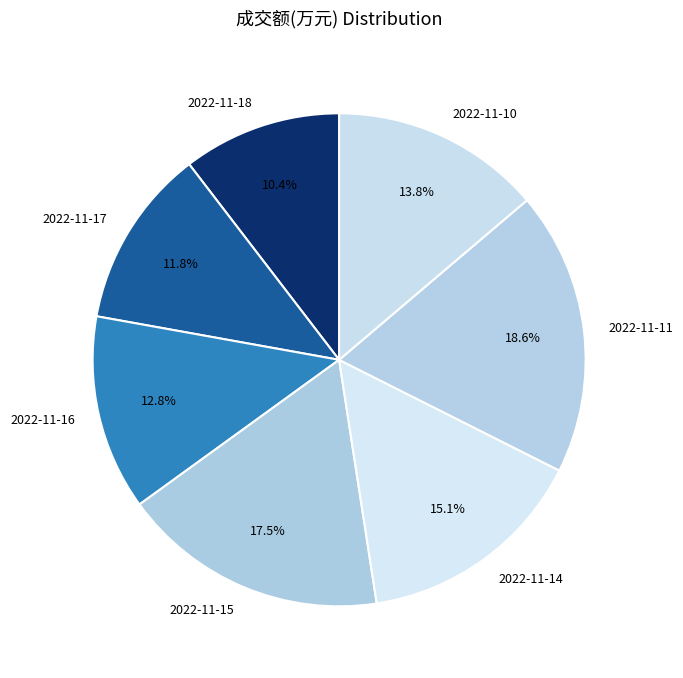

Is it true that 2022-11-14 is 1% of the pie?

False